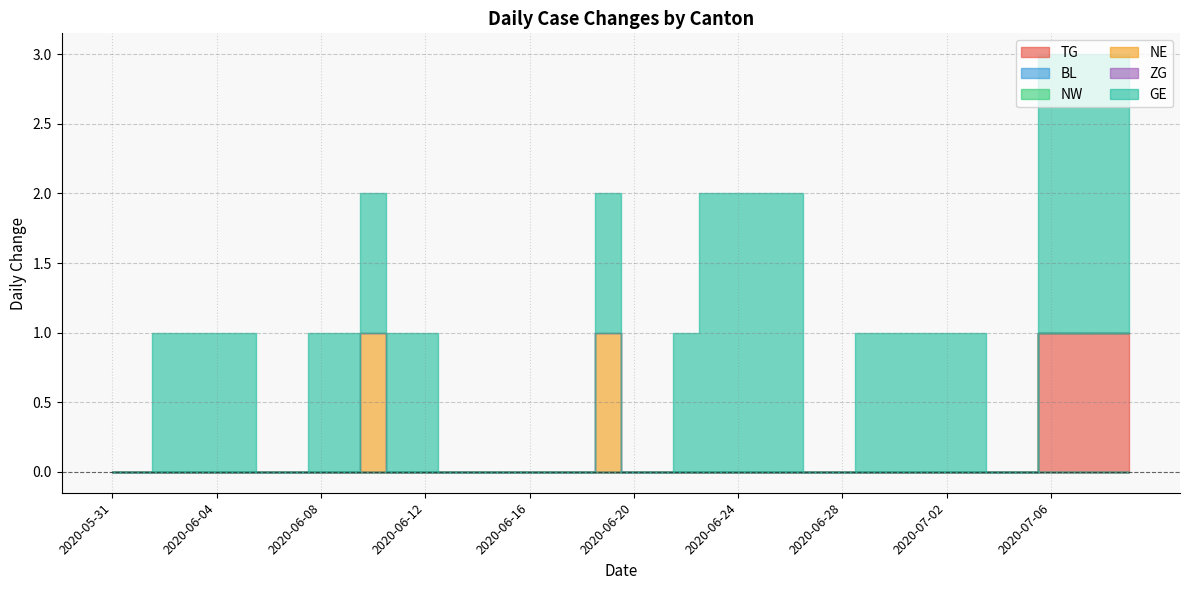

What is the label of the 14th point from the left?

2020-06-13